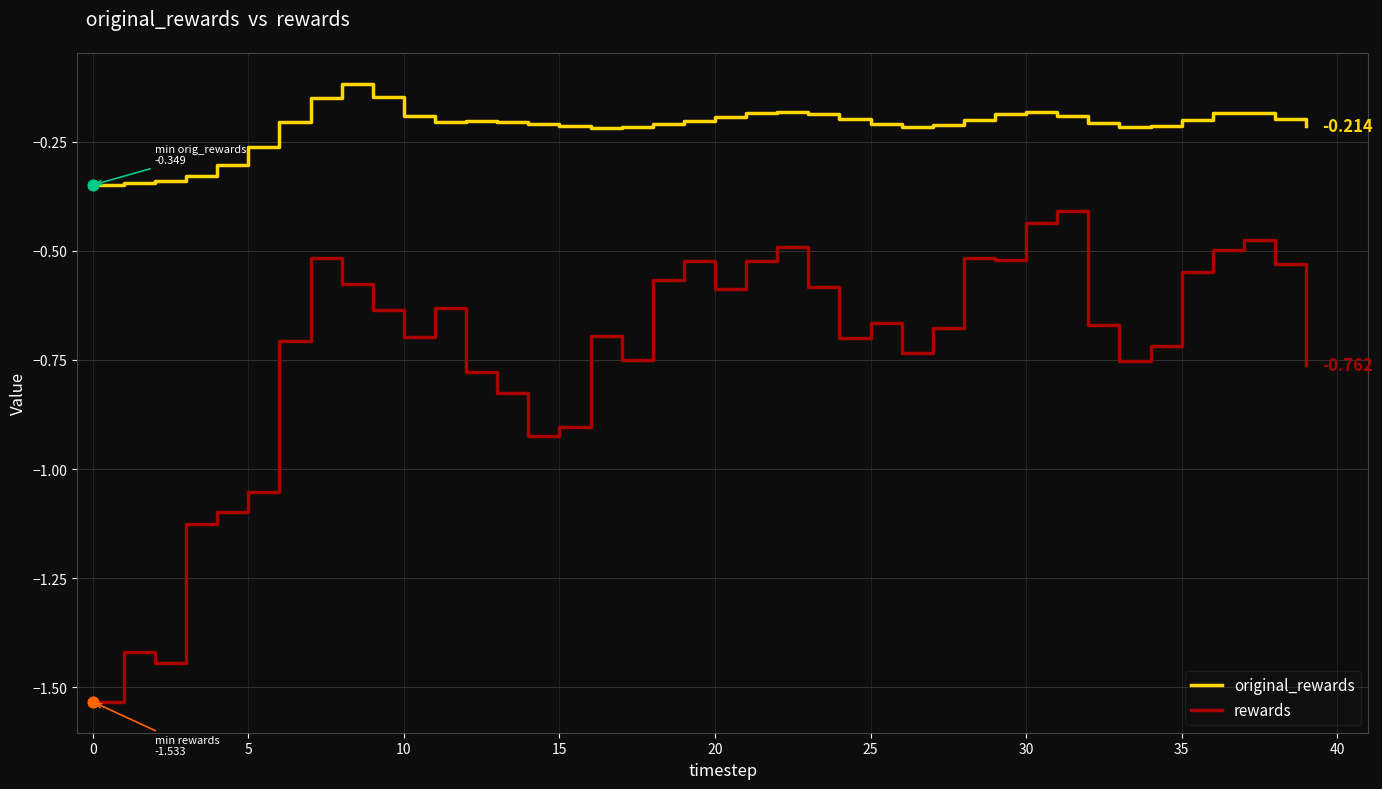

Which series has the widest spread of values?

rewards